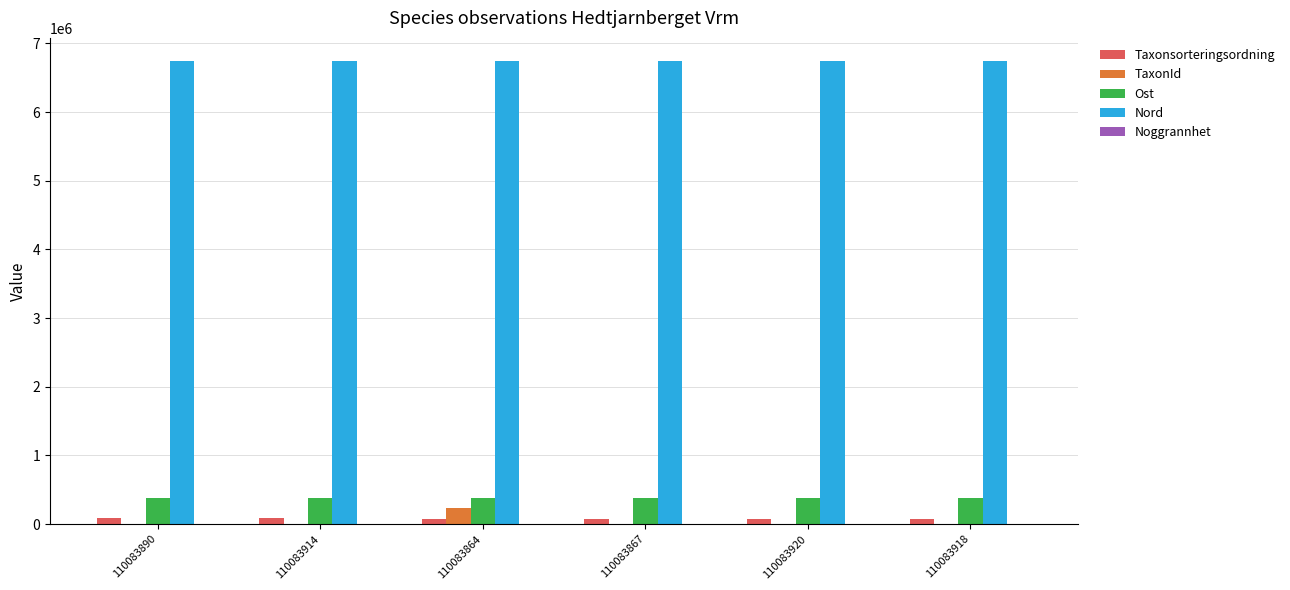

Where does the Taxonsorteringsordning series first go above 78569?

110083890